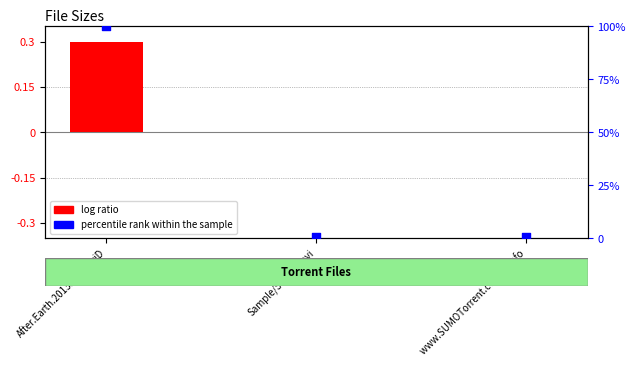

Which series reaches the minimum Y coordinate?

log ratio